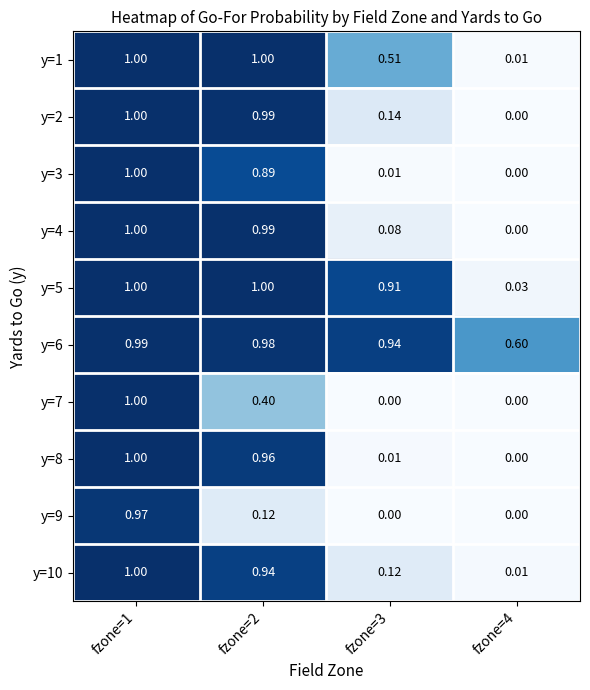

How many values in the y=2 series exceed 0?

3